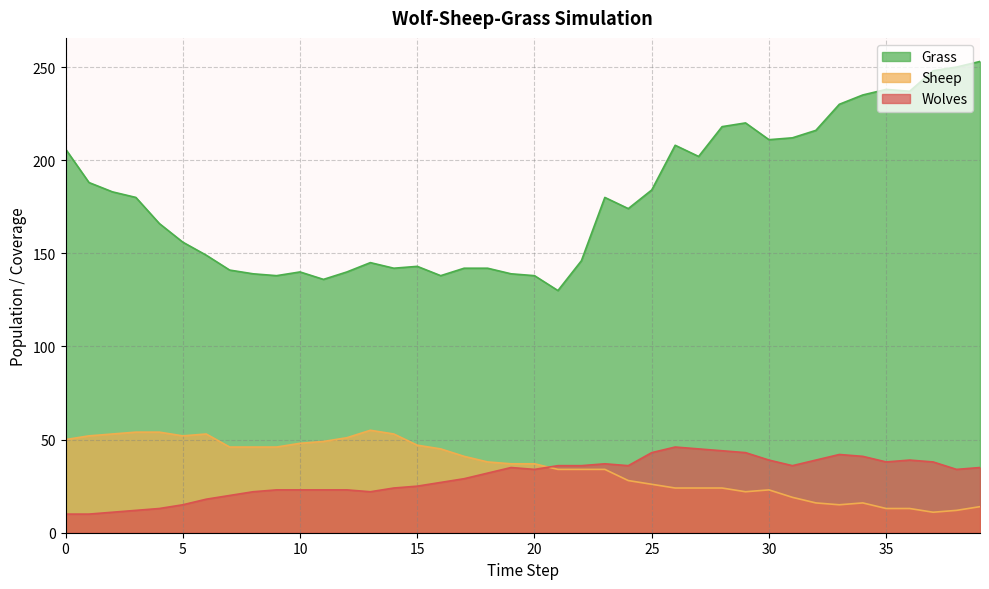

Which has a higher value, 34 or 39?

39